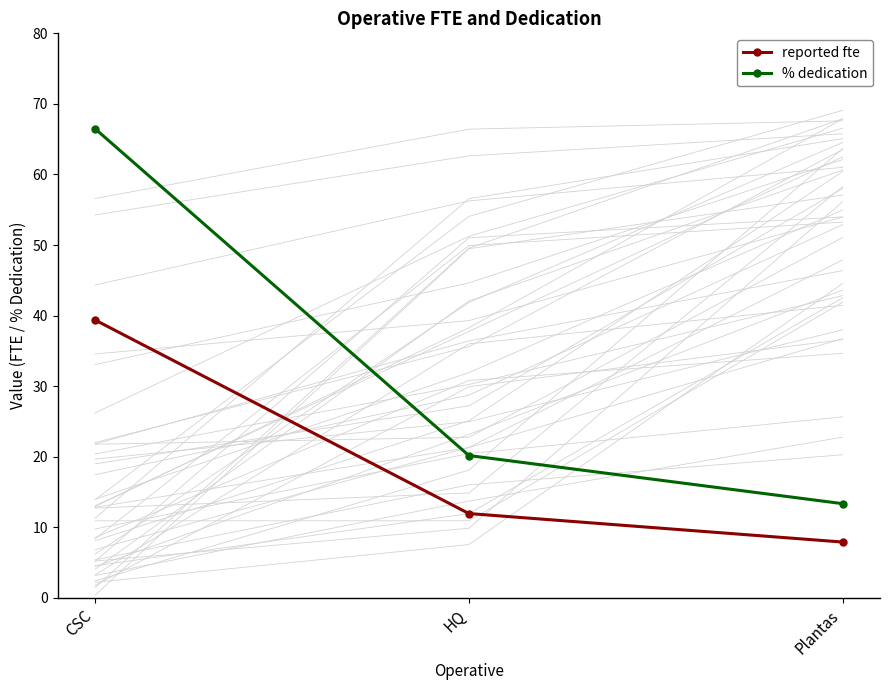

What is the label of the 3rd point from the left?

Plantas